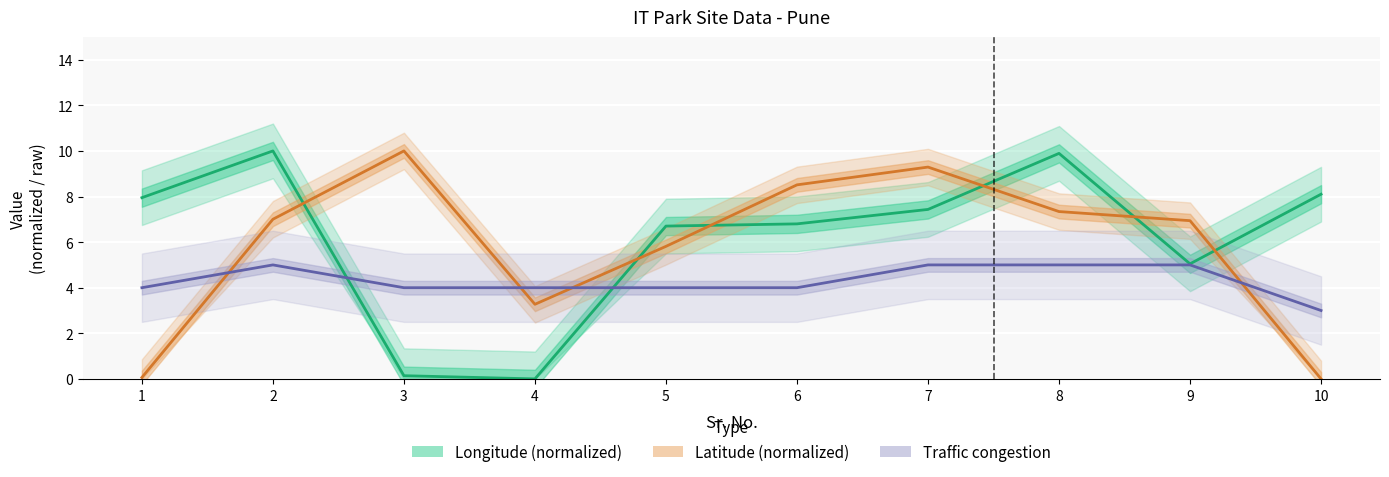

How many data points in Latitude (normalized) are above 7?

5